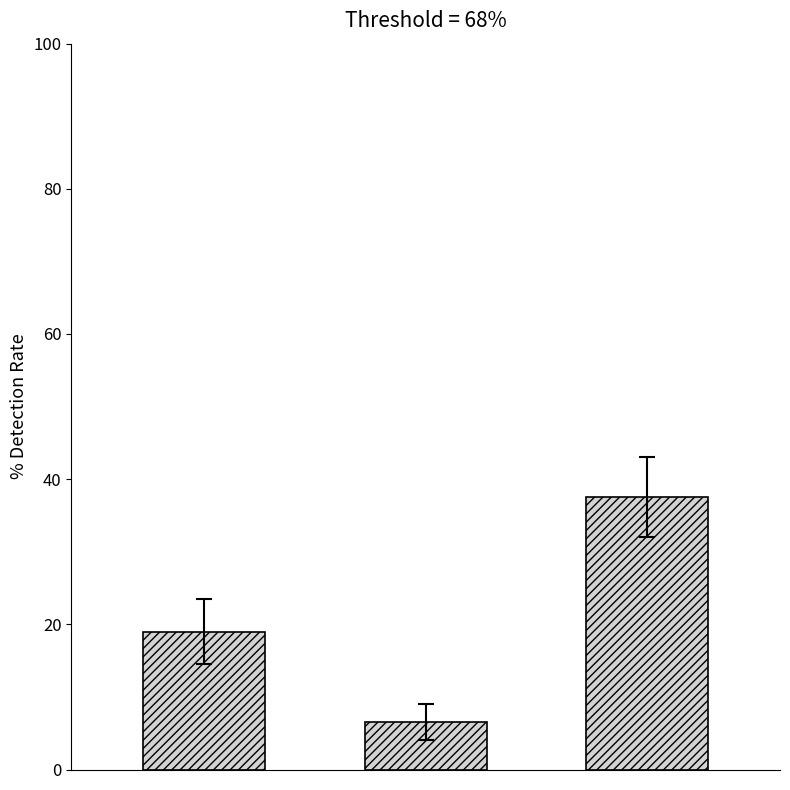

What is the minimum value shown in the chart?

6.5